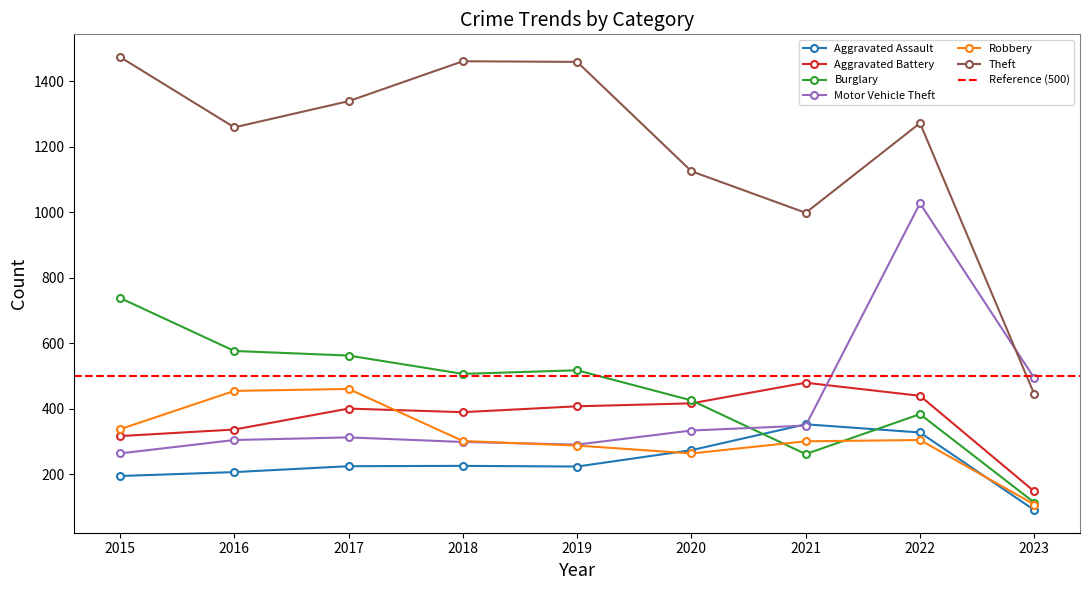

True or false: Aggravated Battery and Aggravated Assault cross at least once.

False